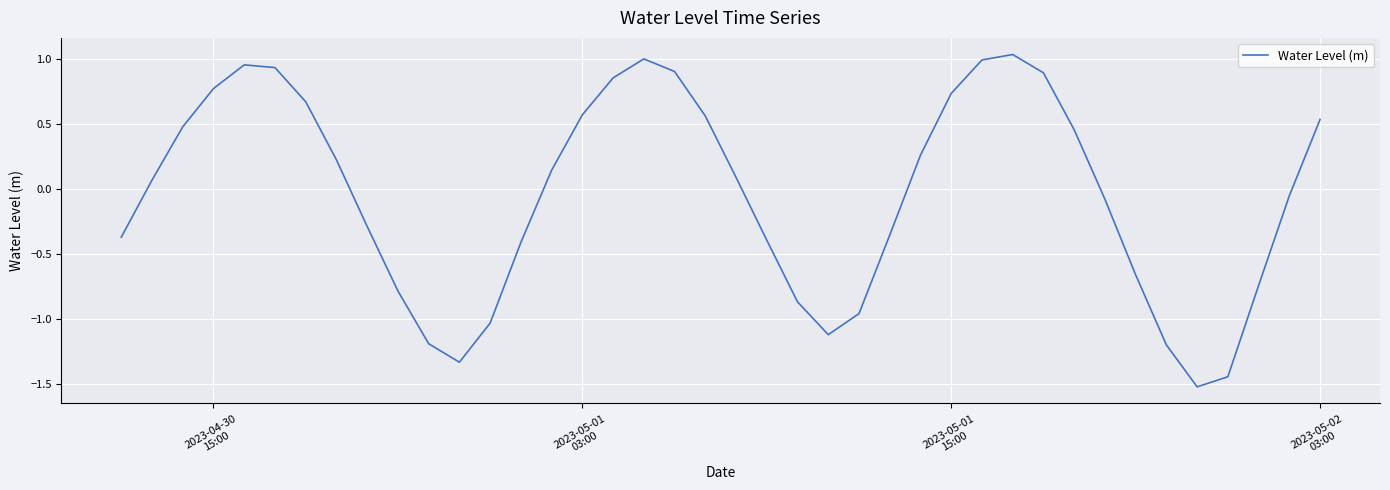

What is the minimum value shown in the chart?

-1.5